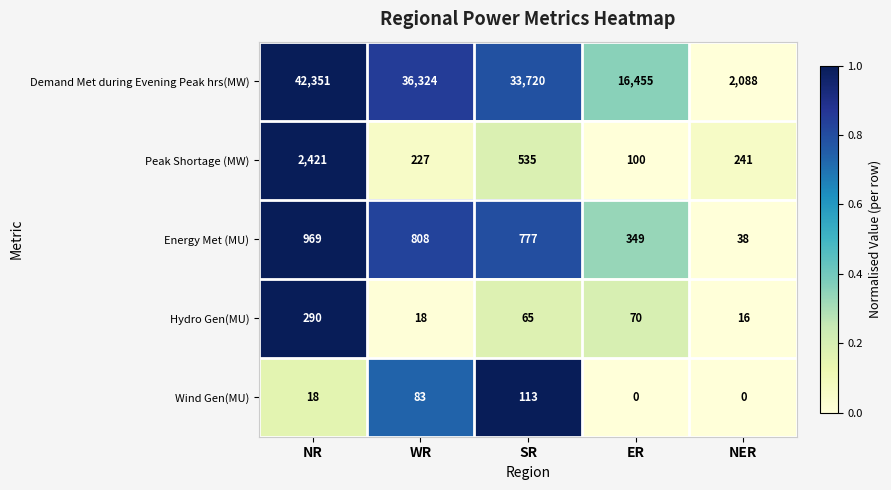

Which series changed the most between SR and ER?

Demand Met during Evening Peak hrs(MW)